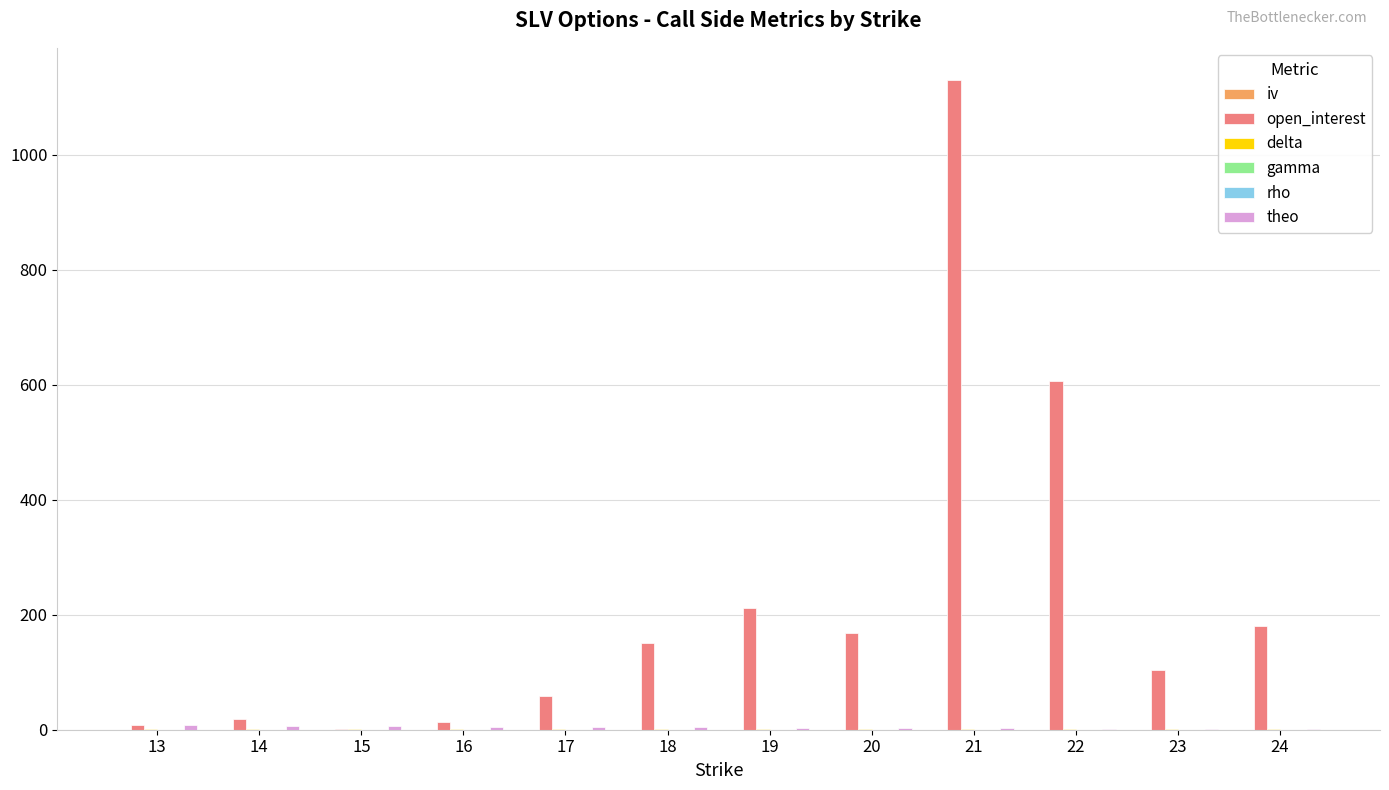

Count the number of data series in this chart.

6